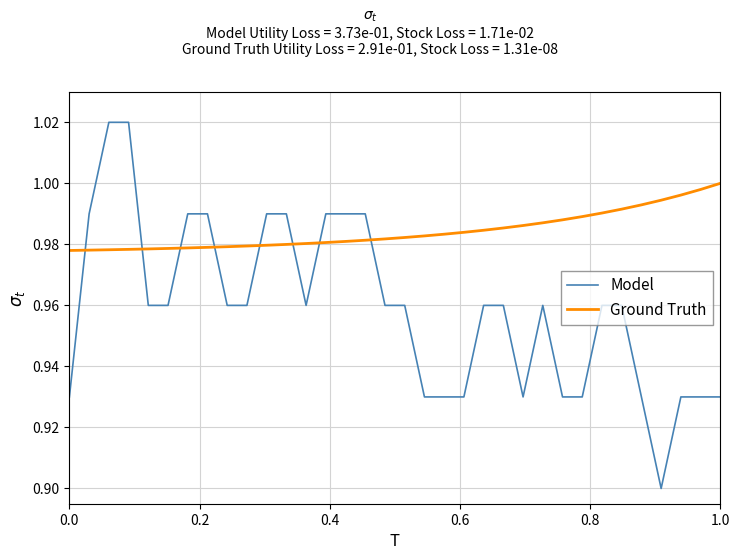

At how many categories does at least one series exceed 0?

34